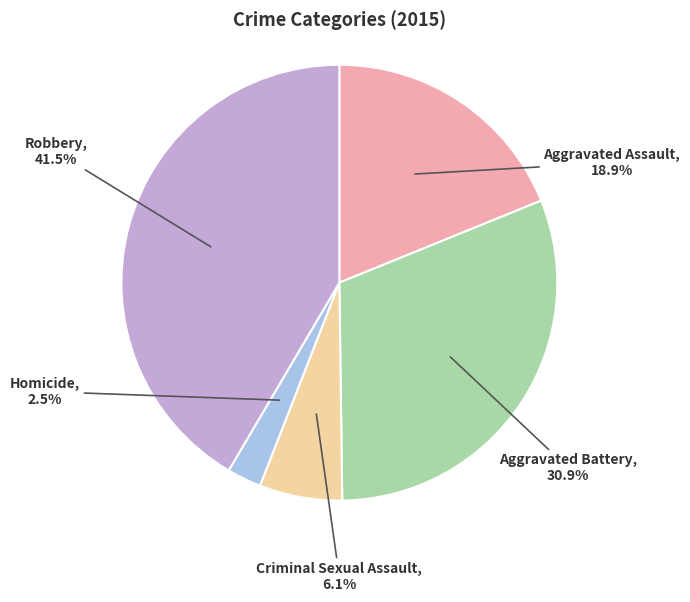

Is there any slice that represents more than half of the pie?

No